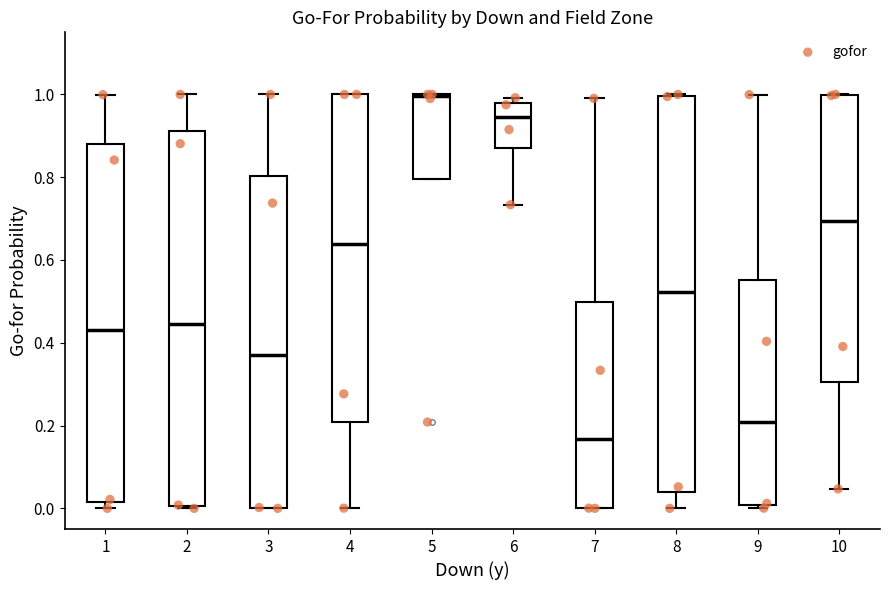

Reading left to right, read every box against the y-axis: the position of its median line, the range the box covers, and the ends of its whiskers. The values are not printed on the chart, so give them approximately, as read against the axis.

1: median 0.44, box 0.02 to 0.88, whiskers 0.00 to 1.00
2: median 0.44, box 0.00 to 0.92, whiskers 0.00 to 1.00
3: median 0.36, box 0.00 to 0.80, whiskers 0.00 to 1.00
4: median 0.64, box 0.20 to 1.00, whiskers 0.00 to 1.00
5: median 1.00, box 0.80 to 1.00, whiskers 0.80 to 1.00
6: median 0.94, box 0.86 to 0.98, whiskers 0.74 to 1.00
7: median 0.16, box 0.00 to 0.50, whiskers 0.00 to 1.00
8: median 0.52, box 0.04 to 1.00, whiskers 0.00 to 1.00
9: median 0.20, box 0.00 to 0.56, whiskers 0.00 (just below the box's lower edge) to 1.00
10: median 0.70, box 0.30 to 1.00, whiskers 0.04 to 1.00